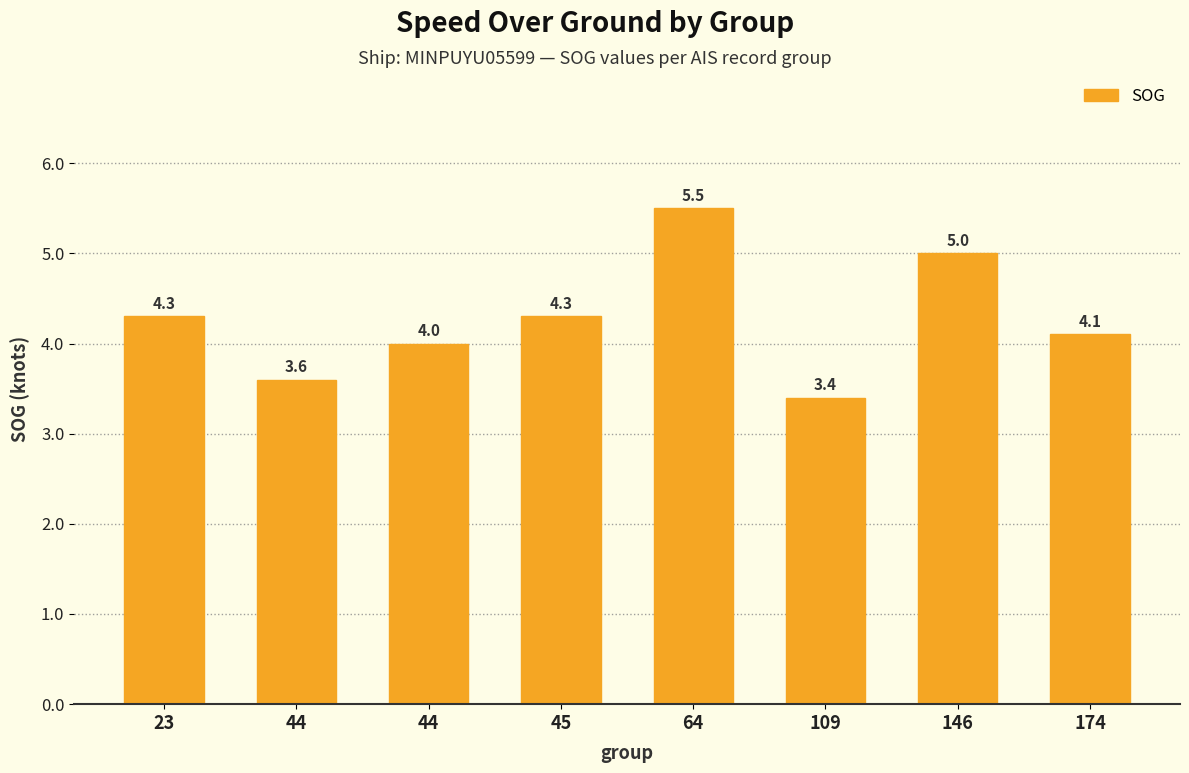

How many bars are there in total?

8